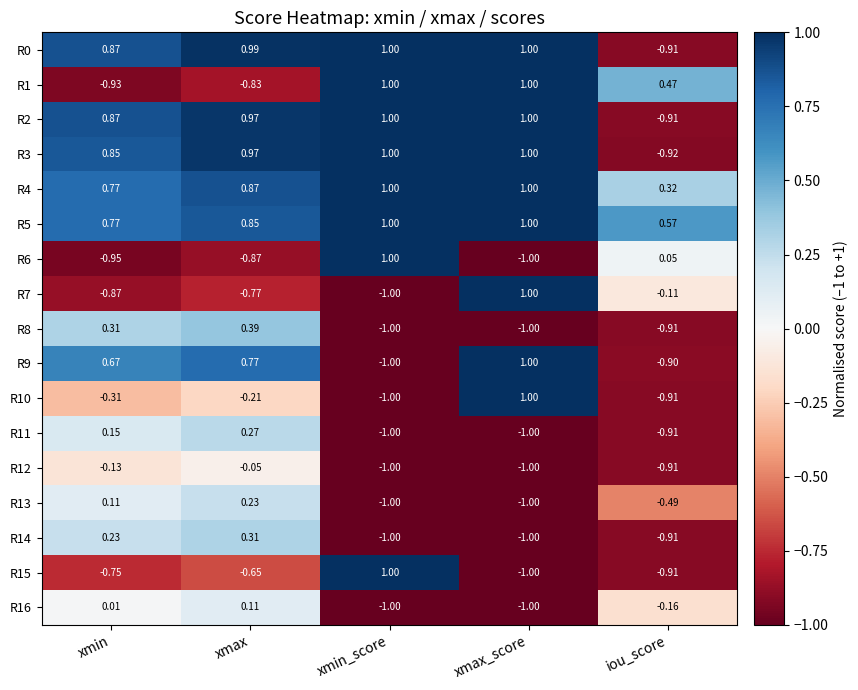

At which category is the sum across all series the highest?

xmax